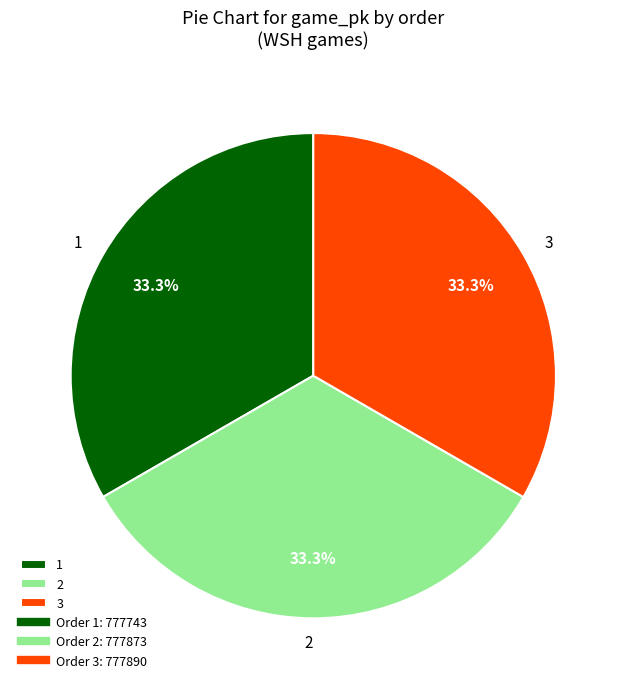

To the nearest percent, what percentage of the pie is 2?

33%